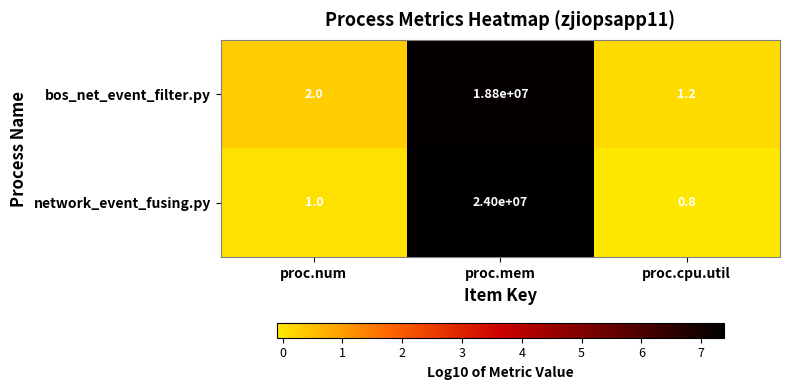

Reading left to right, transcribe all the data shown in this chart.

bos_net_event_filter.py: proc.num=2.0	proc.mem=18800000.0	proc.cpu.util=1.2
network_event_fusing.py: proc.num=1.0	proc.mem=24000000.0	proc.cpu.util=0.8